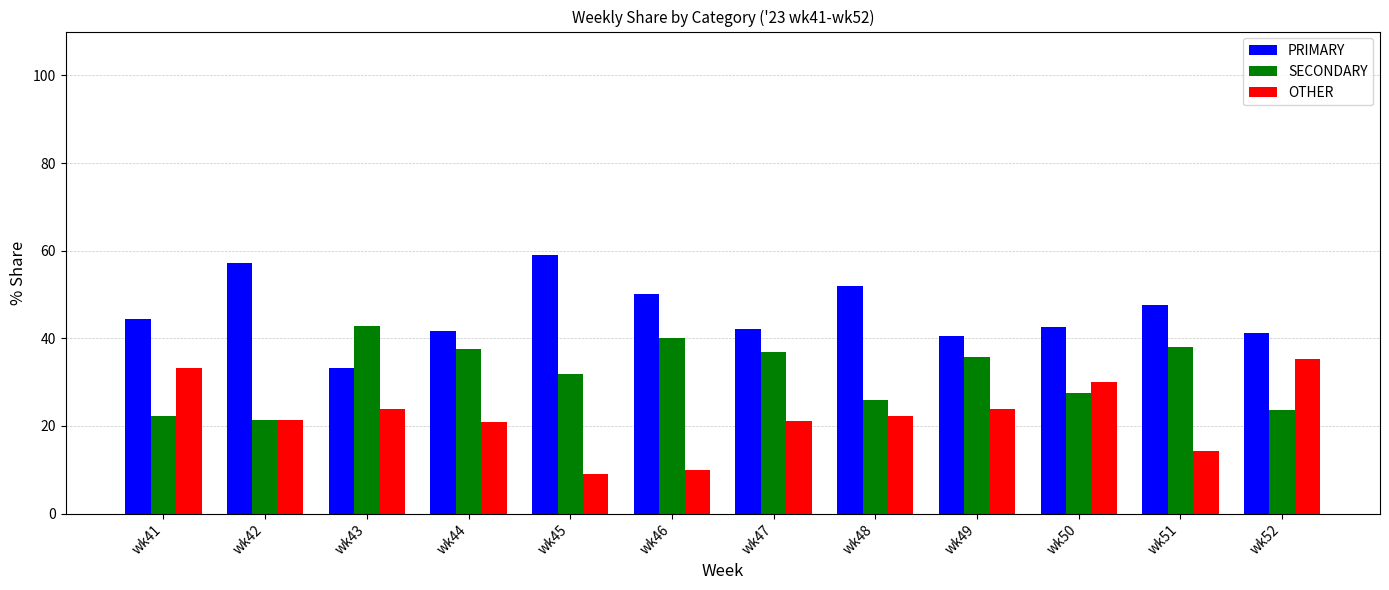

True or false: SECONDARY has a value of 22.2 at wk41.

True